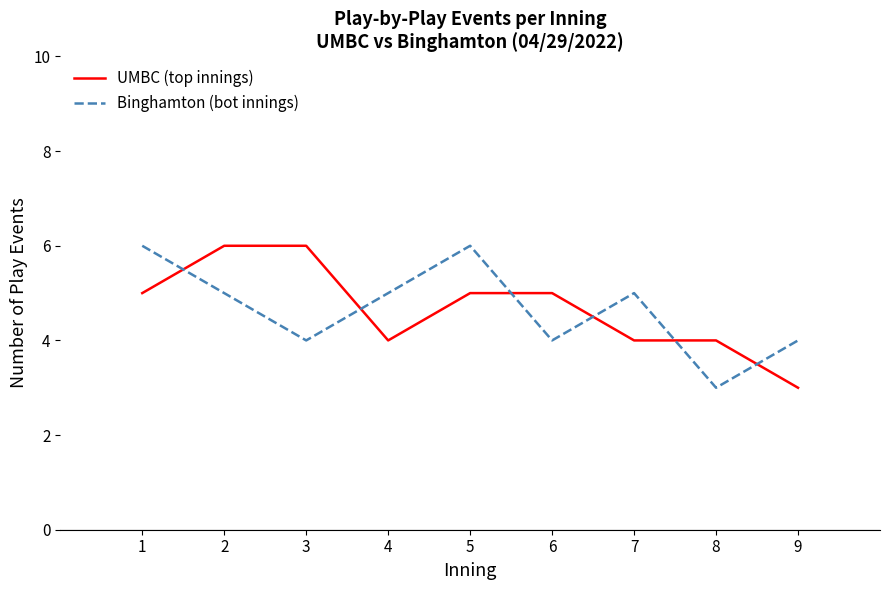

Is this an area chart (filled region under the line)?

No